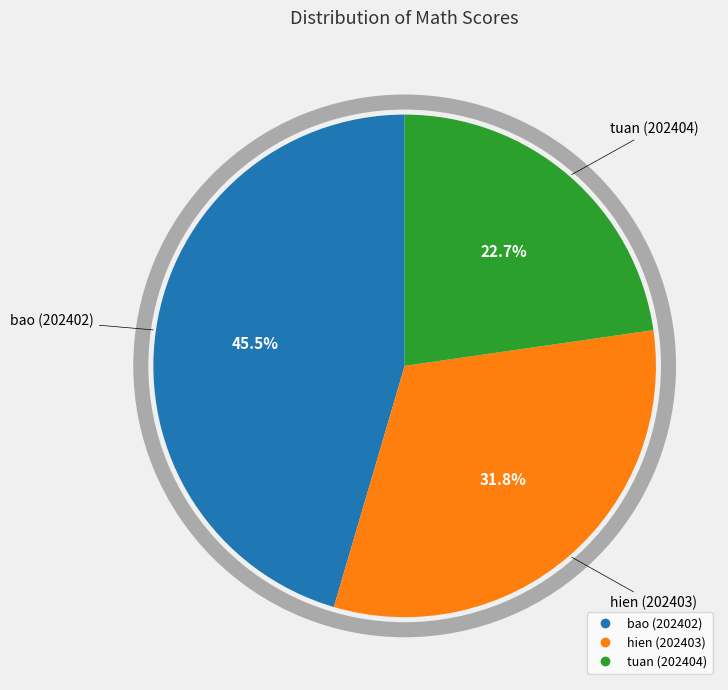

What percentage do hien (202403) and bao (202402) together represent?

77.3%